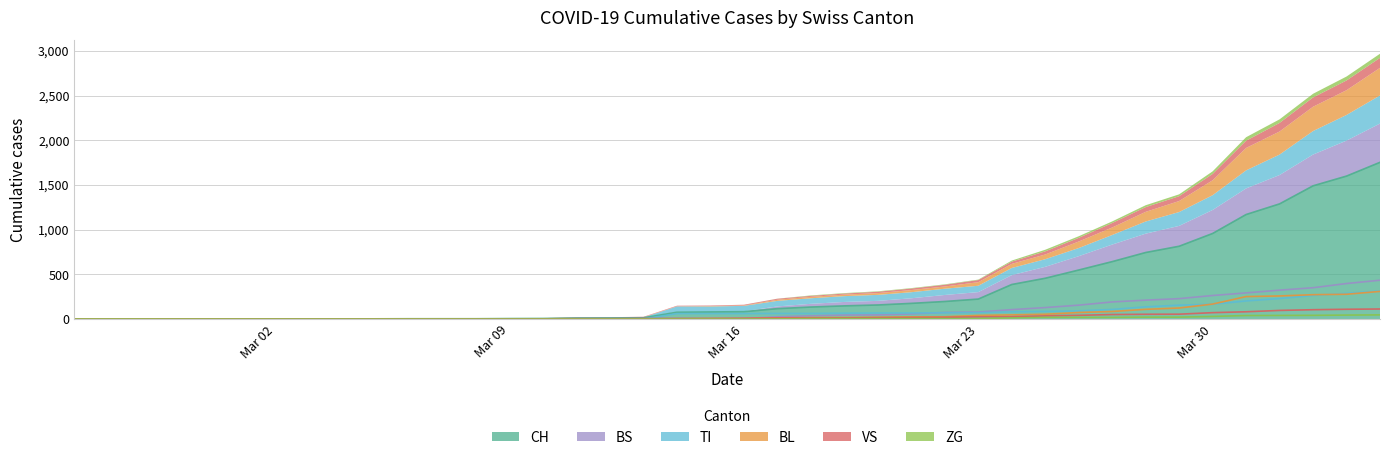

How many values in the VS series exceed 8?

19